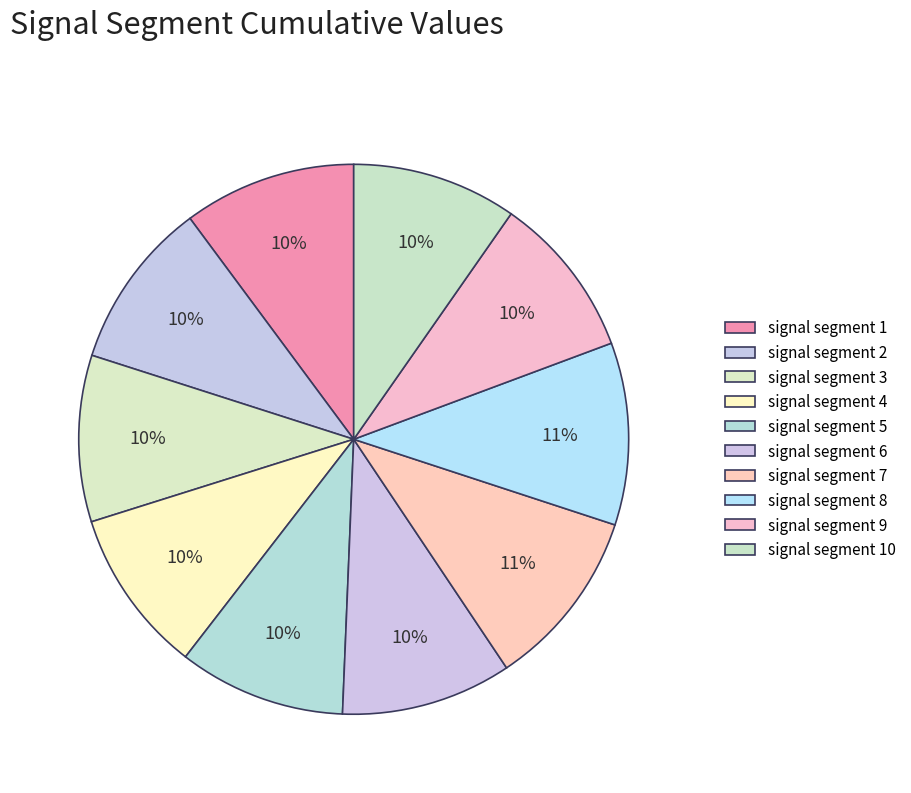

What percentage is the signal segment 9 slice, to the nearest percent?

10%